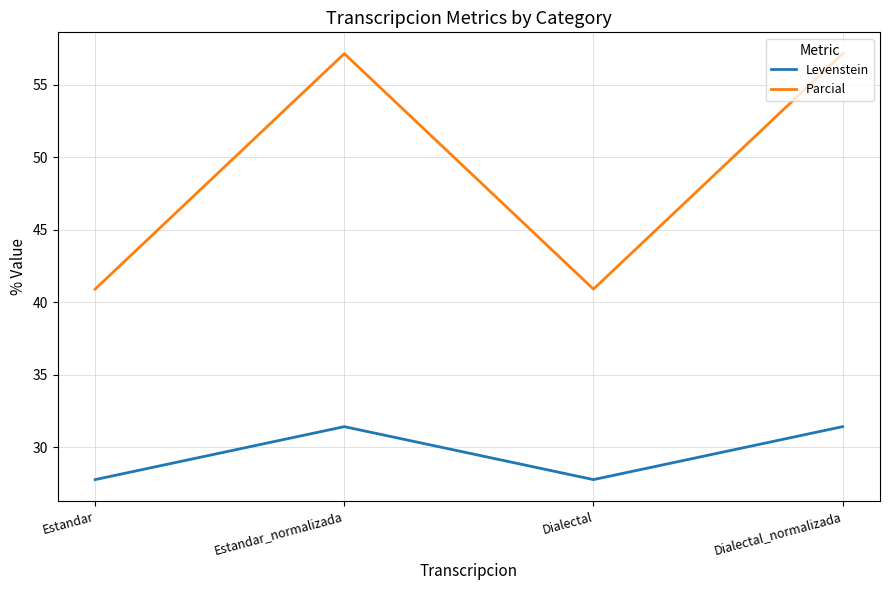

How many lines are shown in the chart?

2